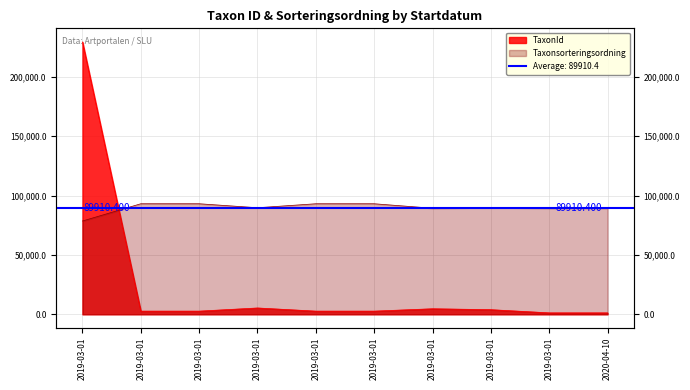

Where is the first local minimum for TaxonId?

2019-03-01